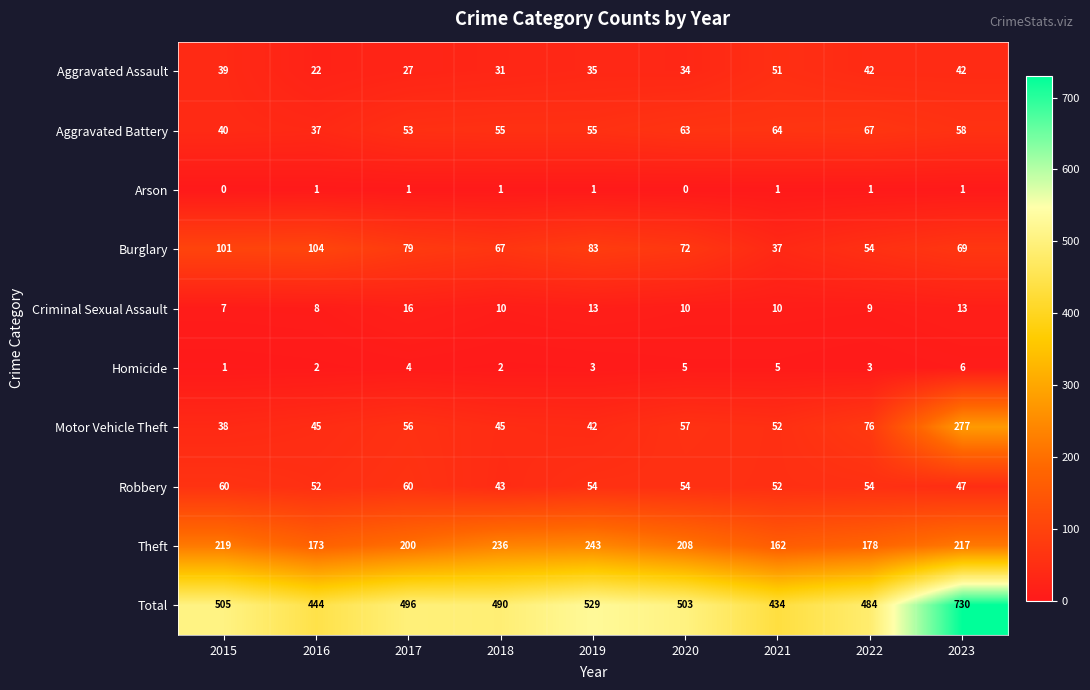

What is the maximum value shown in the chart?

730